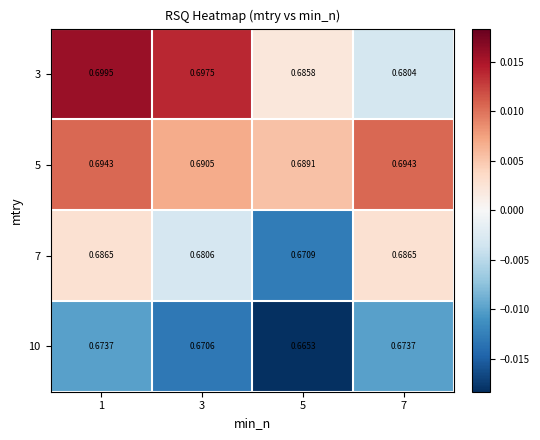

Is the value of 10 at 1 greater than the value of 5 at 5?

No